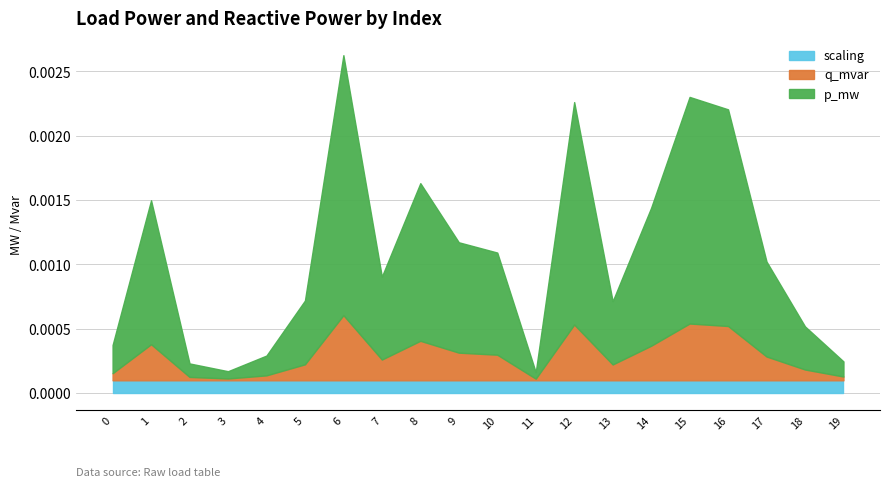

Does the chart have visible grid lines?

Yes